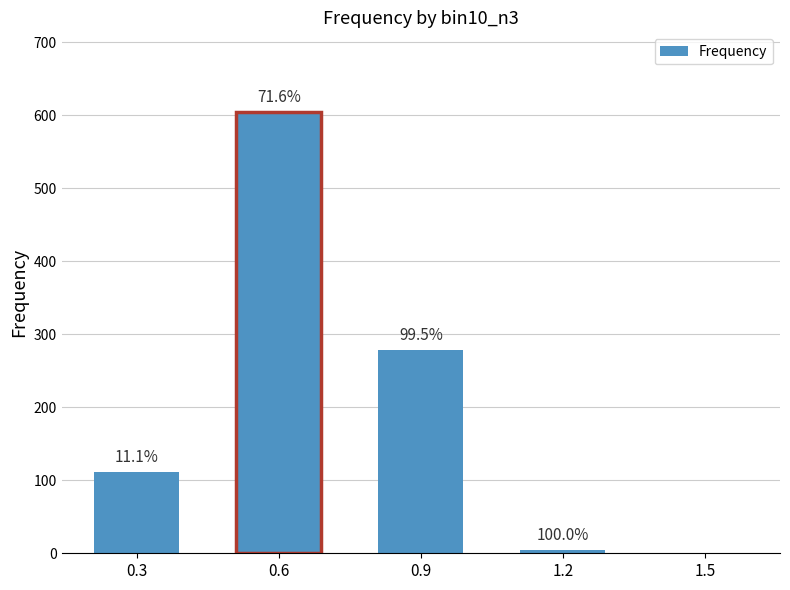

What is the ratio of the value at 0.9 to the value at 0.3?

2.5